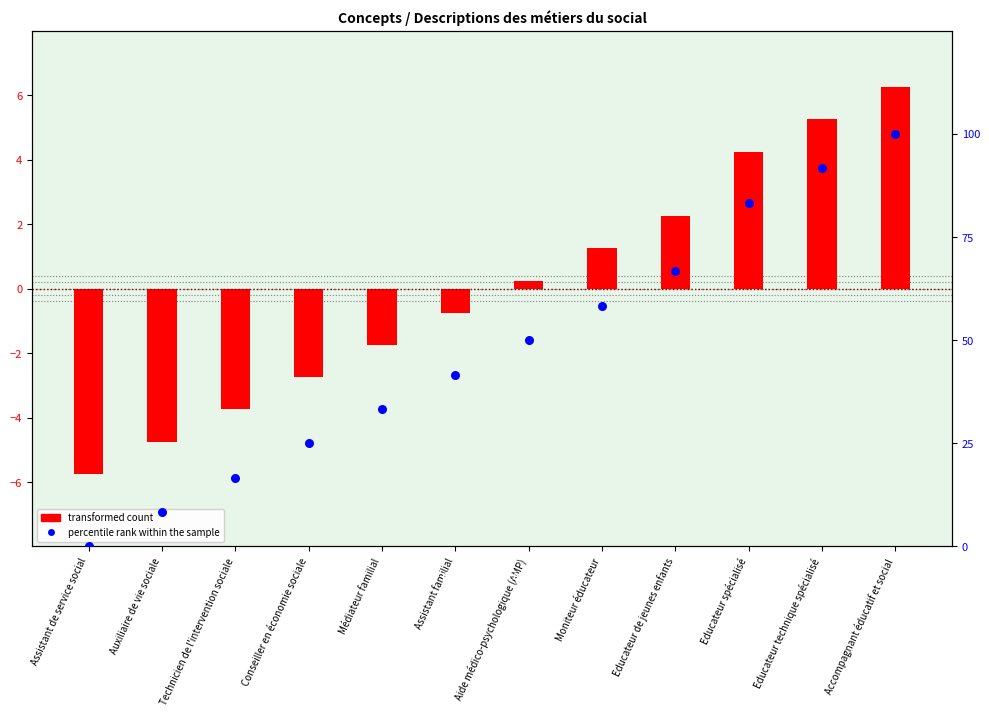

At how many categories does at least one series exceed 92?

1